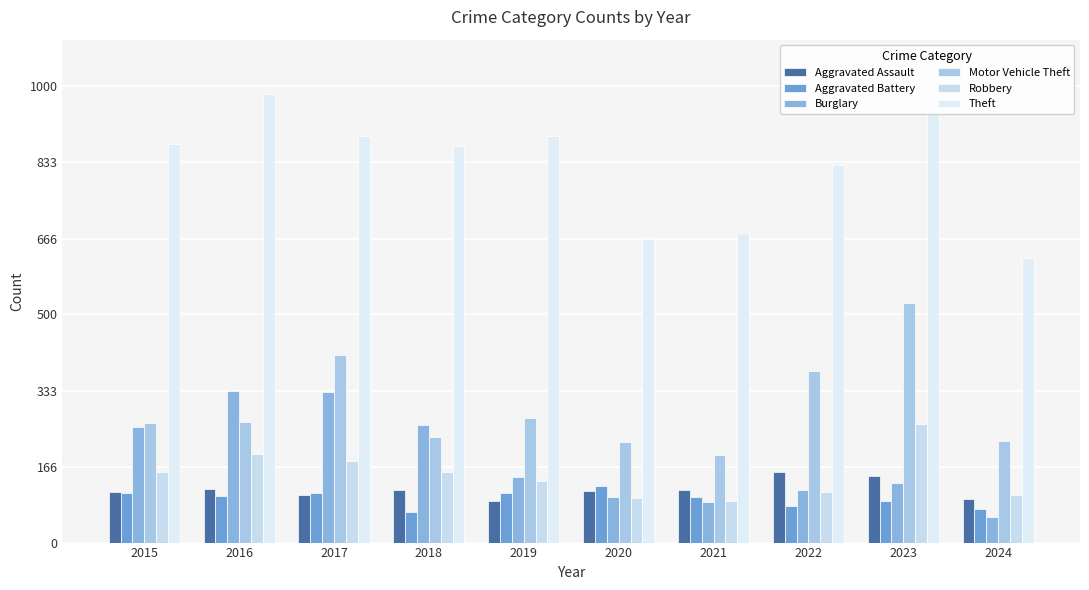

Count the number of categories in the chart.

10